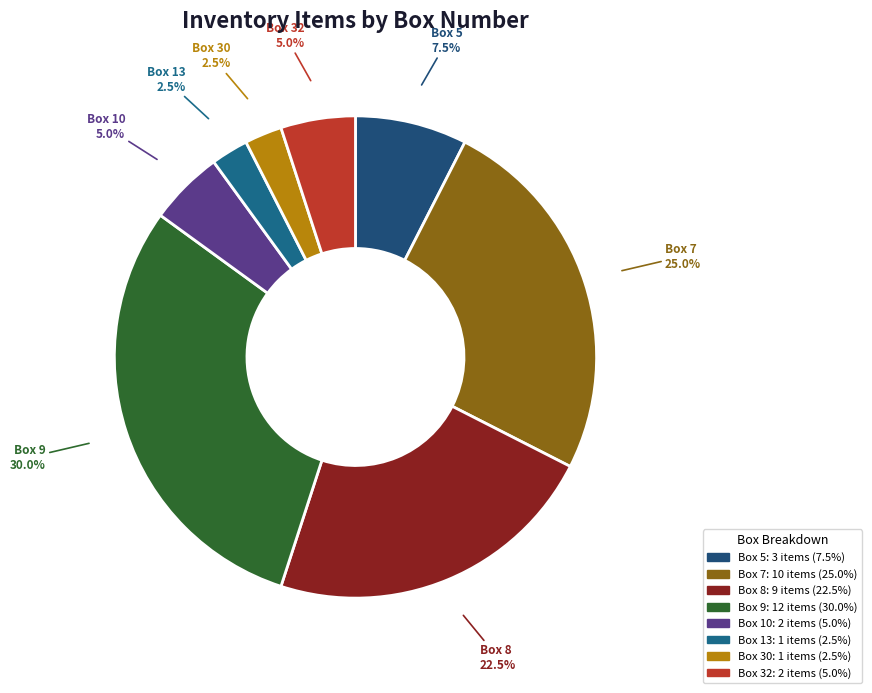

To the nearest percent, what is the average slice percentage?

12%